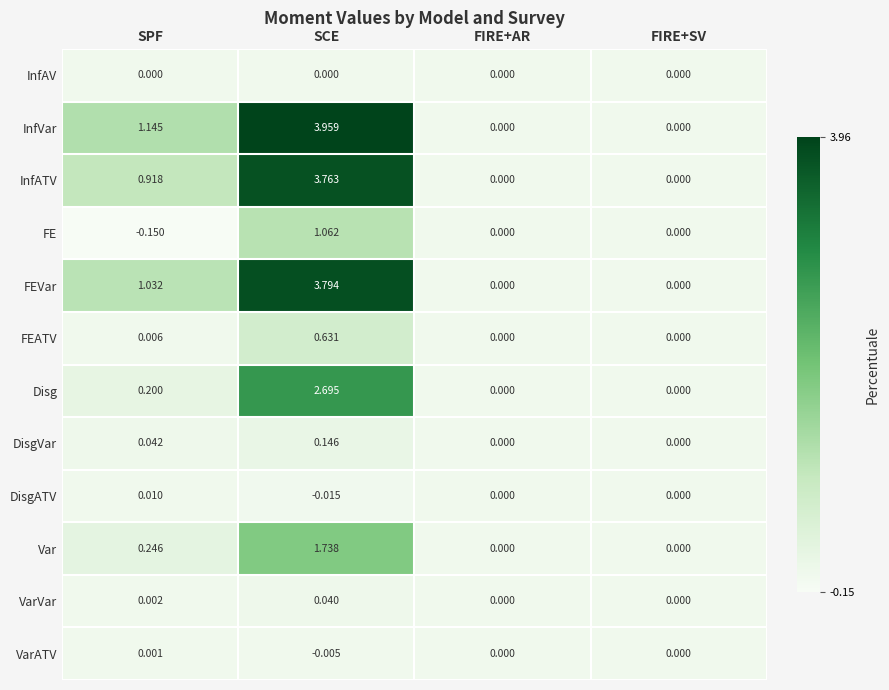

At SCE, list the series in order from smallest to largest.

DisgATV, VarATV, InfAV, VarVar, DisgVar, FEATV, FE, Var, Disg, InfATV, FEVar, InfVar